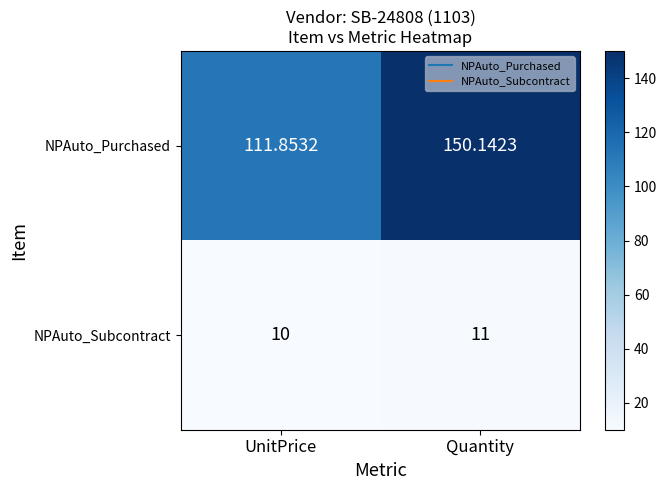

What is the spread (max minus min) of values at Quantity?

139.1